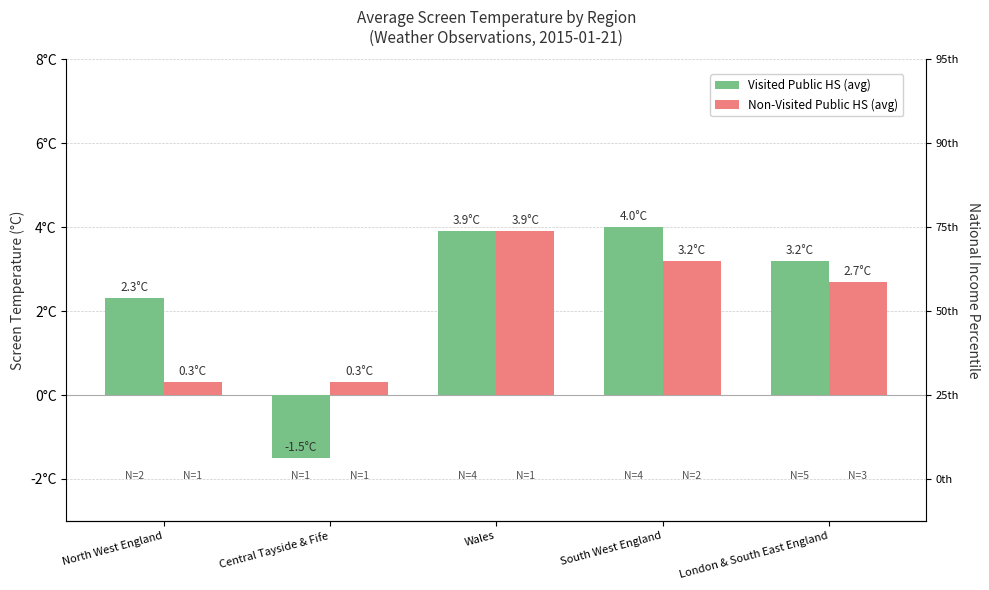

Reading right to left, what are all the values shown in this chart?

Visited Public HS (avg): London & South East England=3.2	South West England=4.0	Wales=3.9	Central Tayside & Fife=-1.5	North West England=2.3
Non-Visited Public HS (avg): London & South East England=2.7	South West England=3.2	Wales=3.9	Central Tayside & Fife=0.3	North West England=0.3